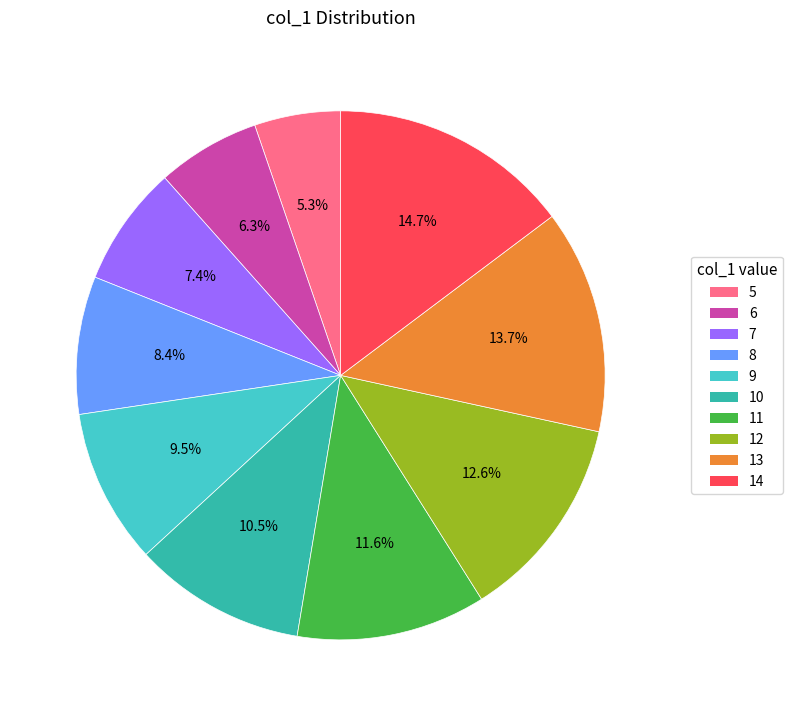

Rank the categories by value from highest to lowest.

14, 13, 12, 11, 10, 9, 8, 7, 6, 5